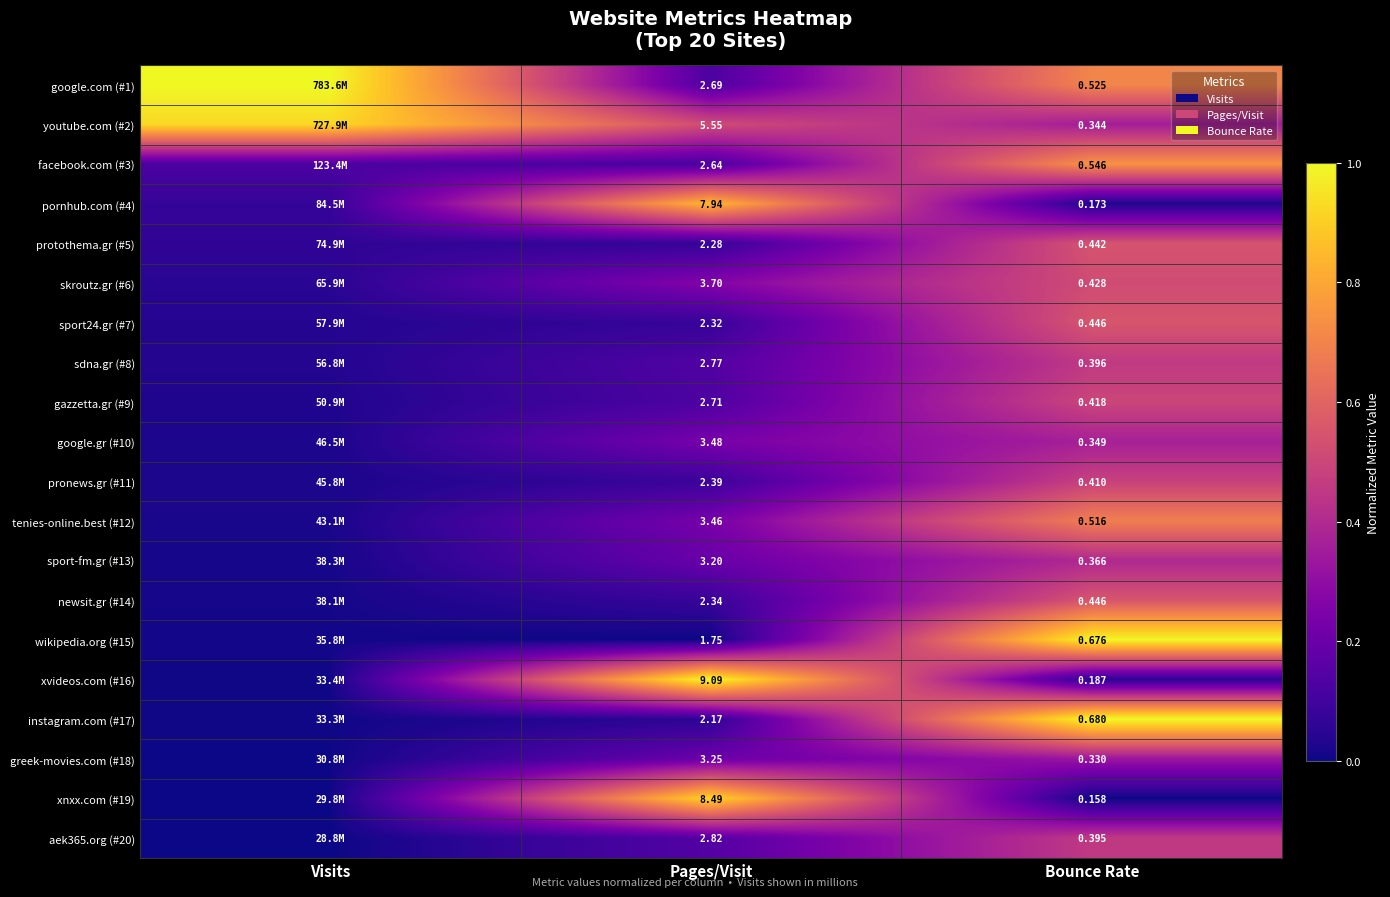

What is the spread (max minus min) of values at Bounce Rate?

1.0